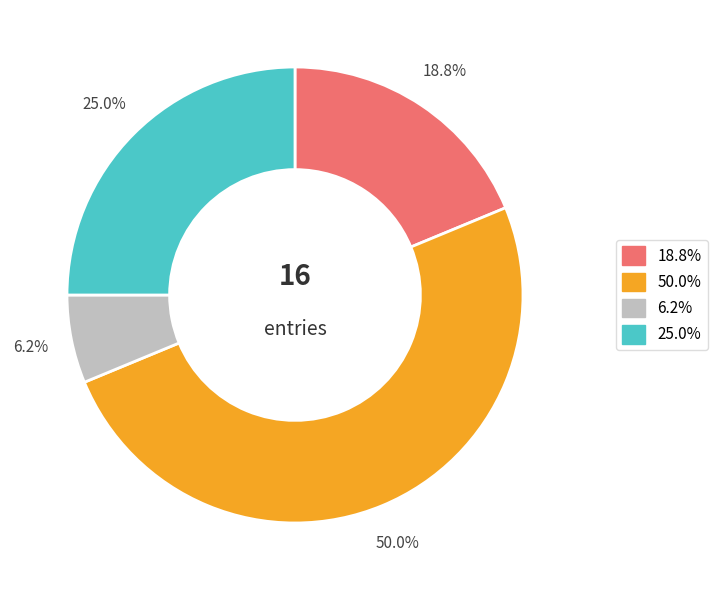

Count the number of slices in the pie.

4